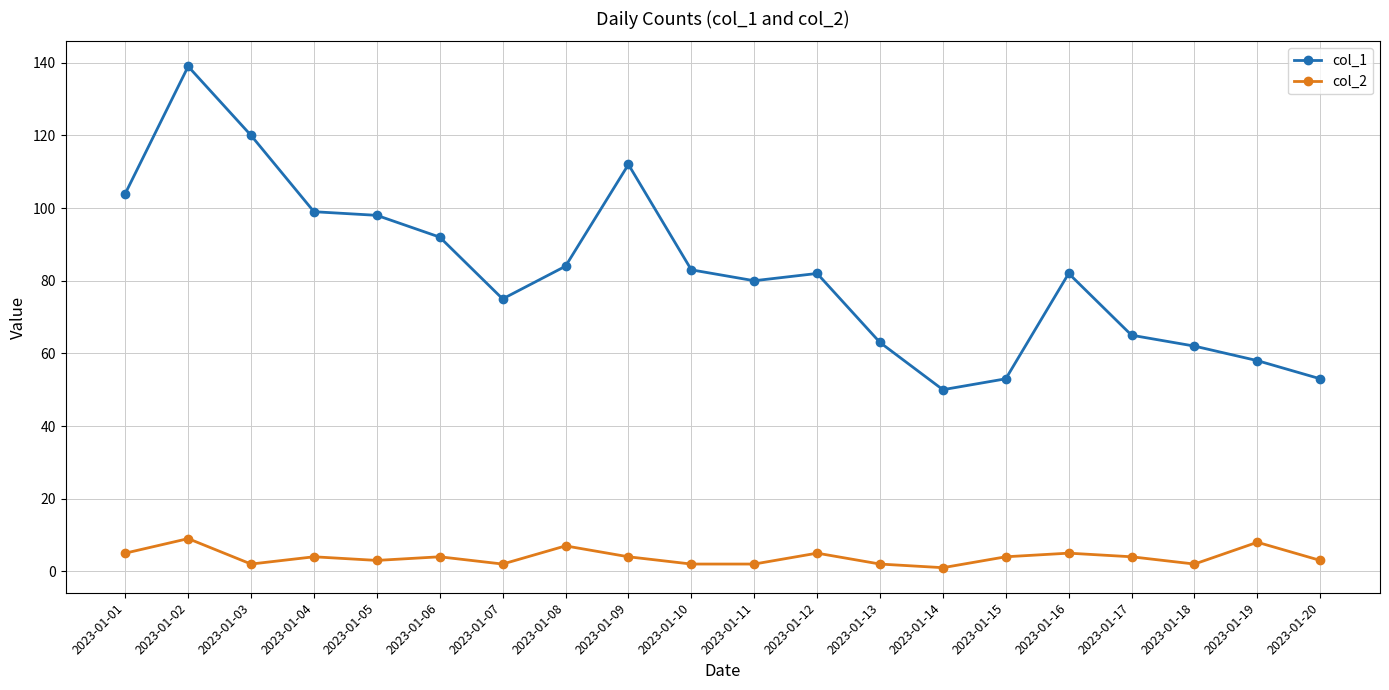

Which series has the widest spread of values?

col_1